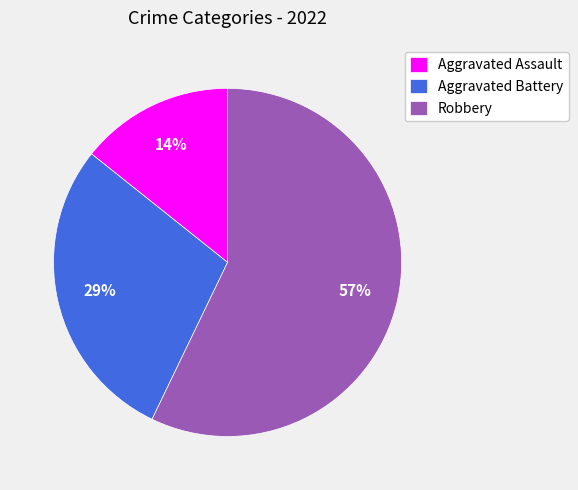

What percentage is the Aggravated Battery slice, to the nearest percent?

29%